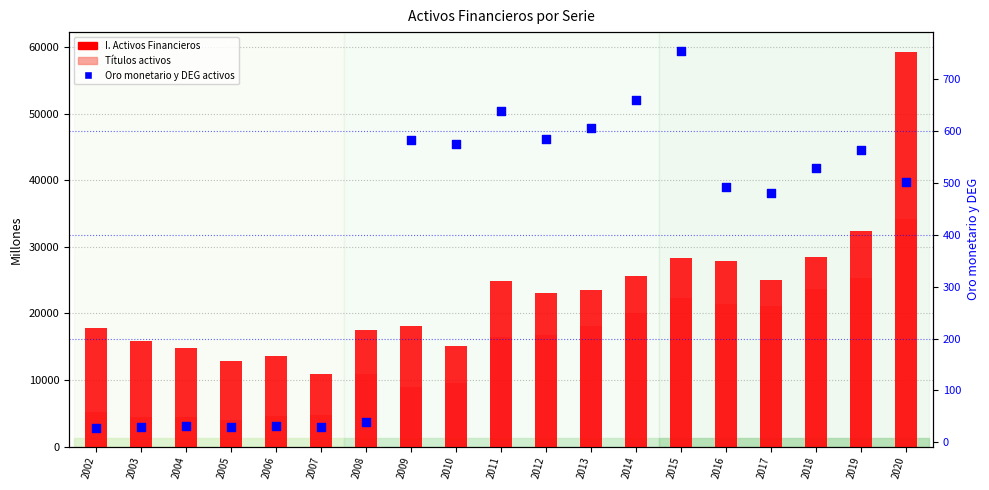

Which series reaches the maximum Y coordinate?

I. Activos Financieros